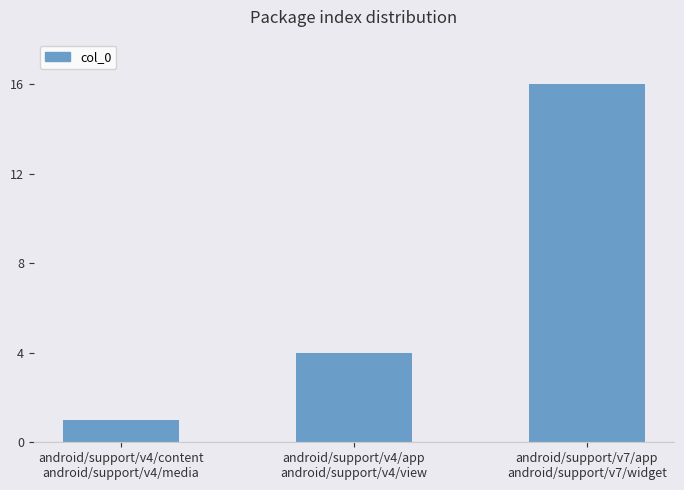

True or false: the data shows 1 at android/support/v4/content
android/support/v4/media.

True